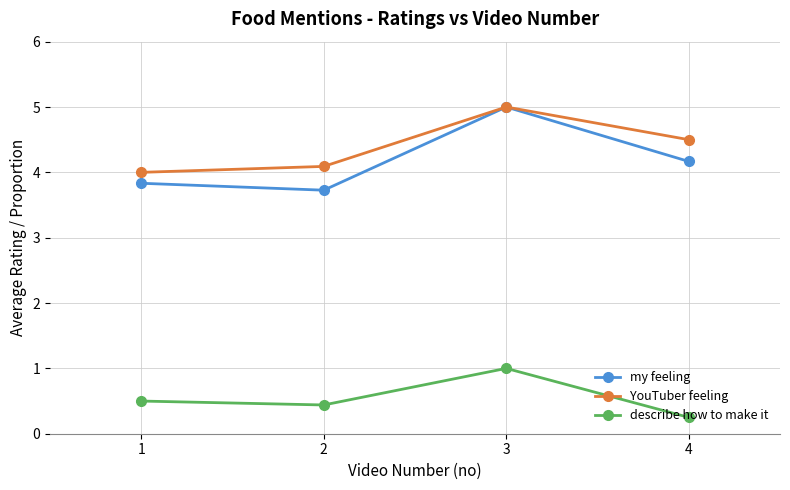

Between 1 and 3, which series saw the biggest shift?

my feeling